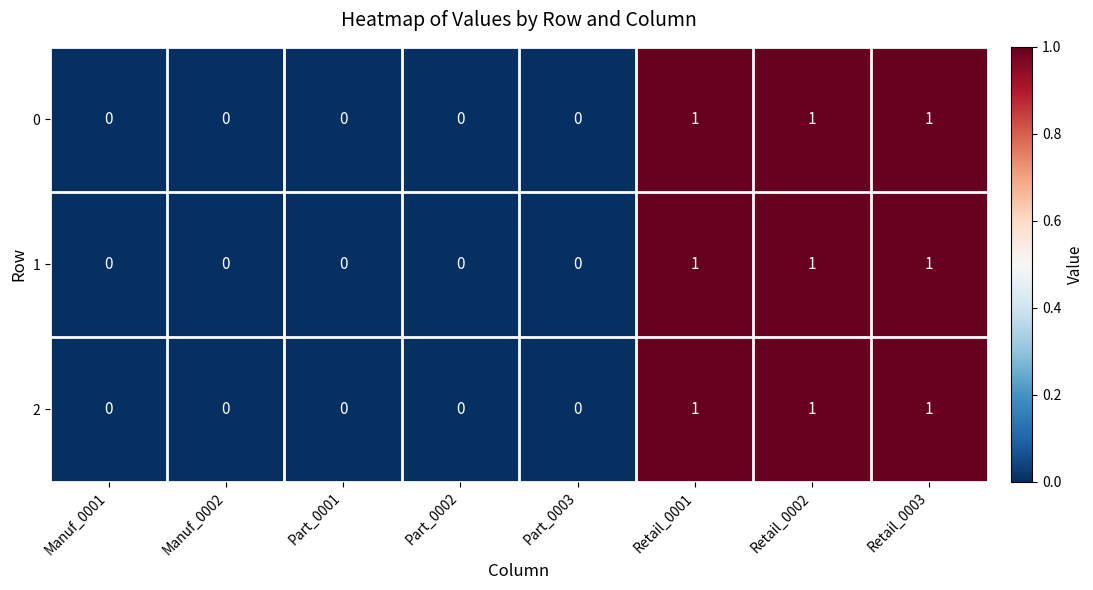

What is the sum of all 1 values?

3